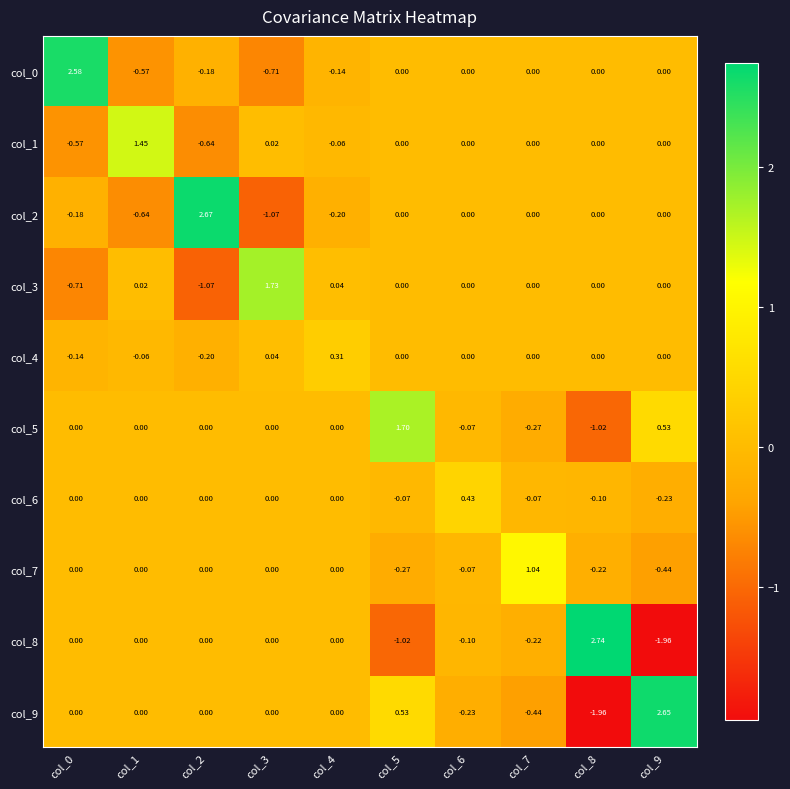

Between col_5 and col_8, which is larger?

col_5